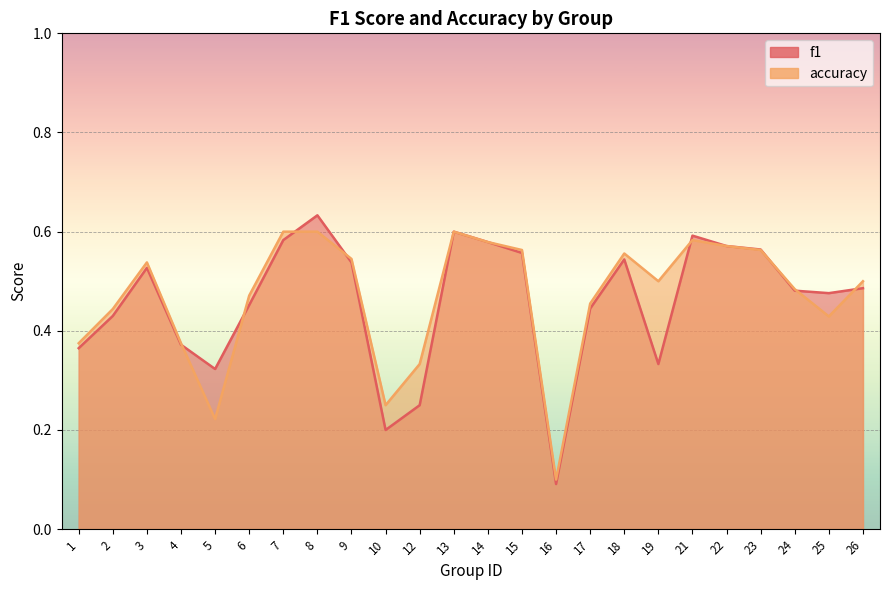

What is the approximate value of accuracy at 6?

0.5